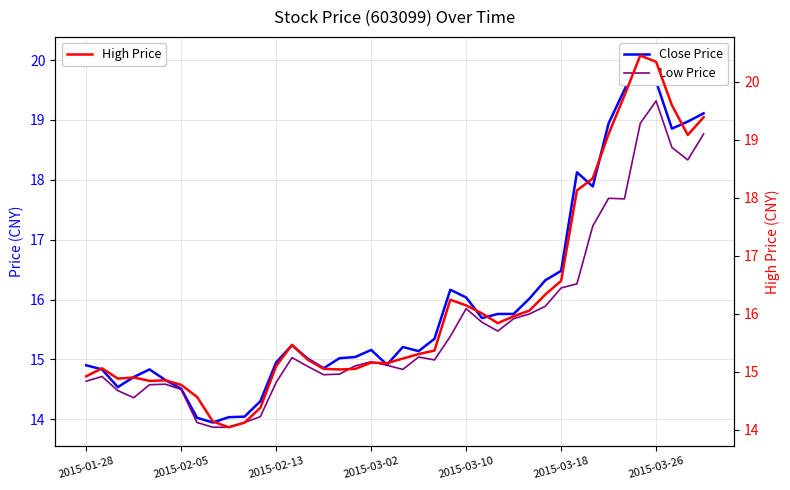

What is the highest value of the Low Price series?

19.3